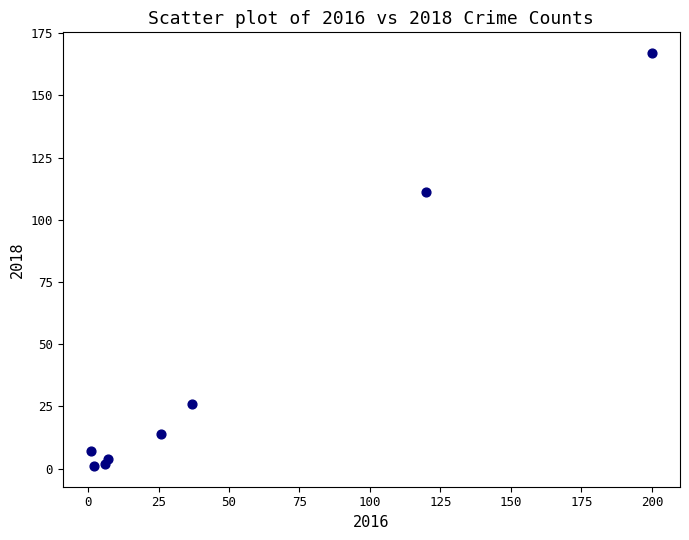

What Y value in the scatter plot is closest to 84?

111